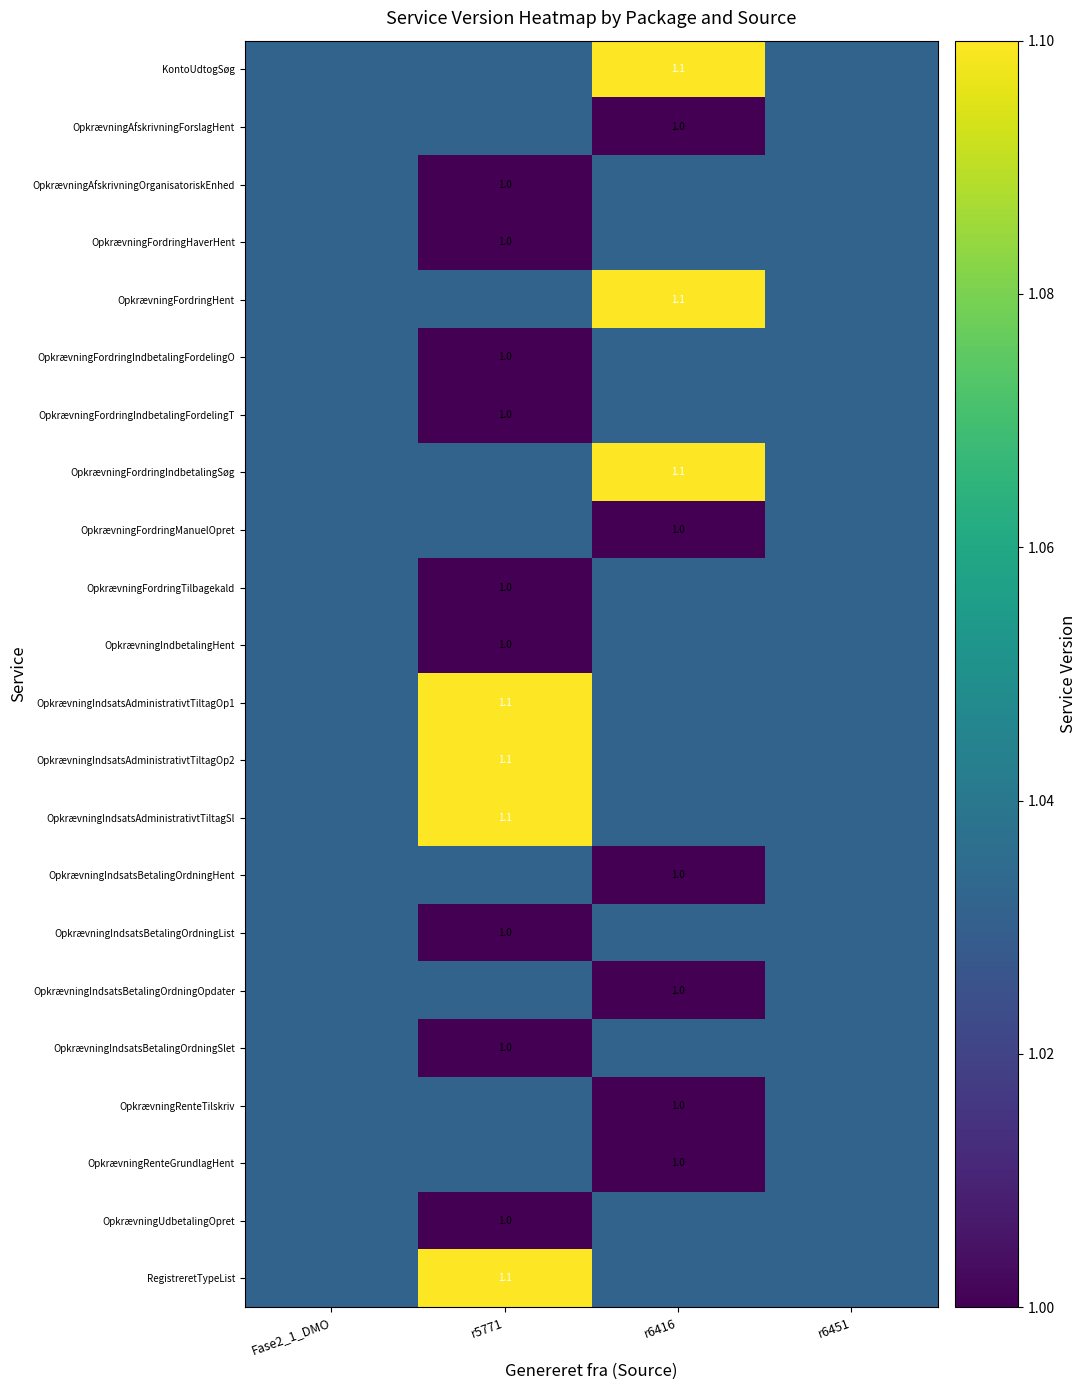

Rank the series by their maximum value, from lowest to highest.

OpkrævningAfskrivningForslagHent, OpkrævningAfskrivningOrganisatoriskEnhed, OpkrævningFordringHaverHent, OpkrævningFordringIndbetalingFordelingO, OpkrævningFordringIndbetalingFordelingT, OpkrævningFordringManuelOpret, OpkrævningFordringTilbagekald, OpkrævningIndbetalingHent, OpkrævningIndsatsBetalingOrdningHent, OpkrævningIndsatsBetalingOrdningList, OpkrævningIndsatsBetalingOrdningOpdater, OpkrævningIndsatsBetalingOrdningSlet, OpkrævningRenteTilskriv, OpkrævningRenteGrundlagHent, OpkrævningUdbetalingOpret, KontoUdtogSøg, OpkrævningFordringHent, OpkrævningFordringIndbetalingSøg, OpkrævningIndsatsAdministrativtTiltagOp1, OpkrævningIndsatsAdministrativtTiltagOp2, OpkrævningIndsatsAdministrativtTiltagSl, RegistreretTypeList